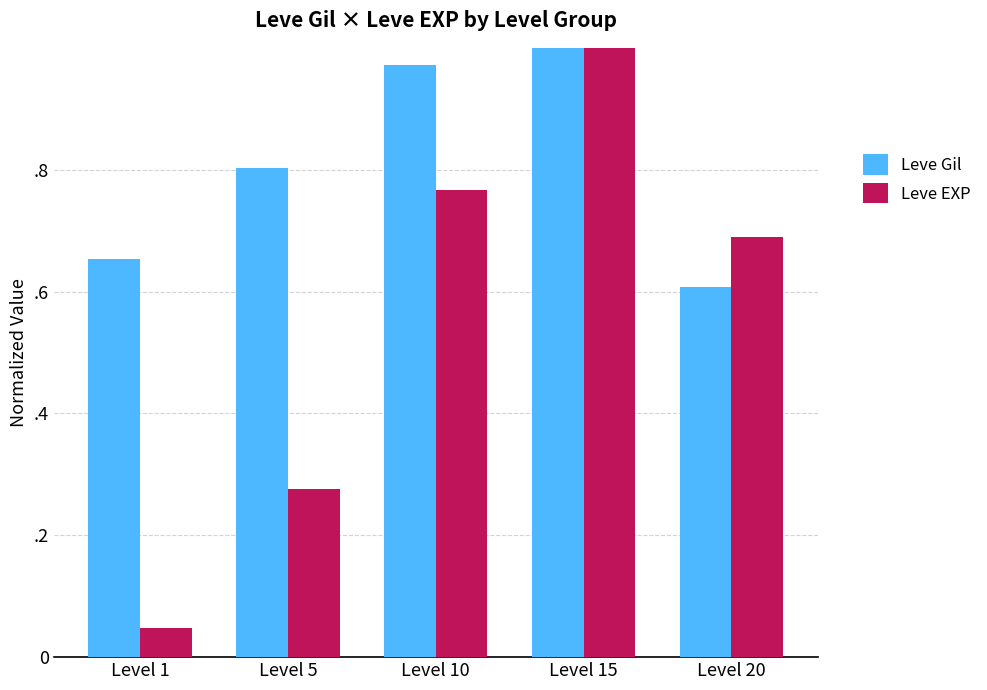

Does the chart contain stacked bars?

No